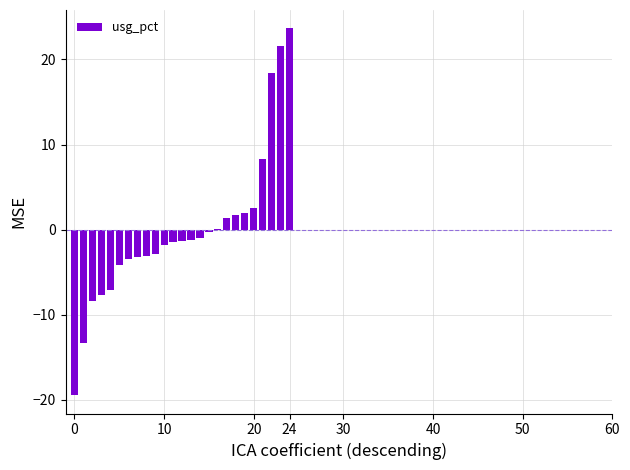

What is the greatest value displayed?

23.7